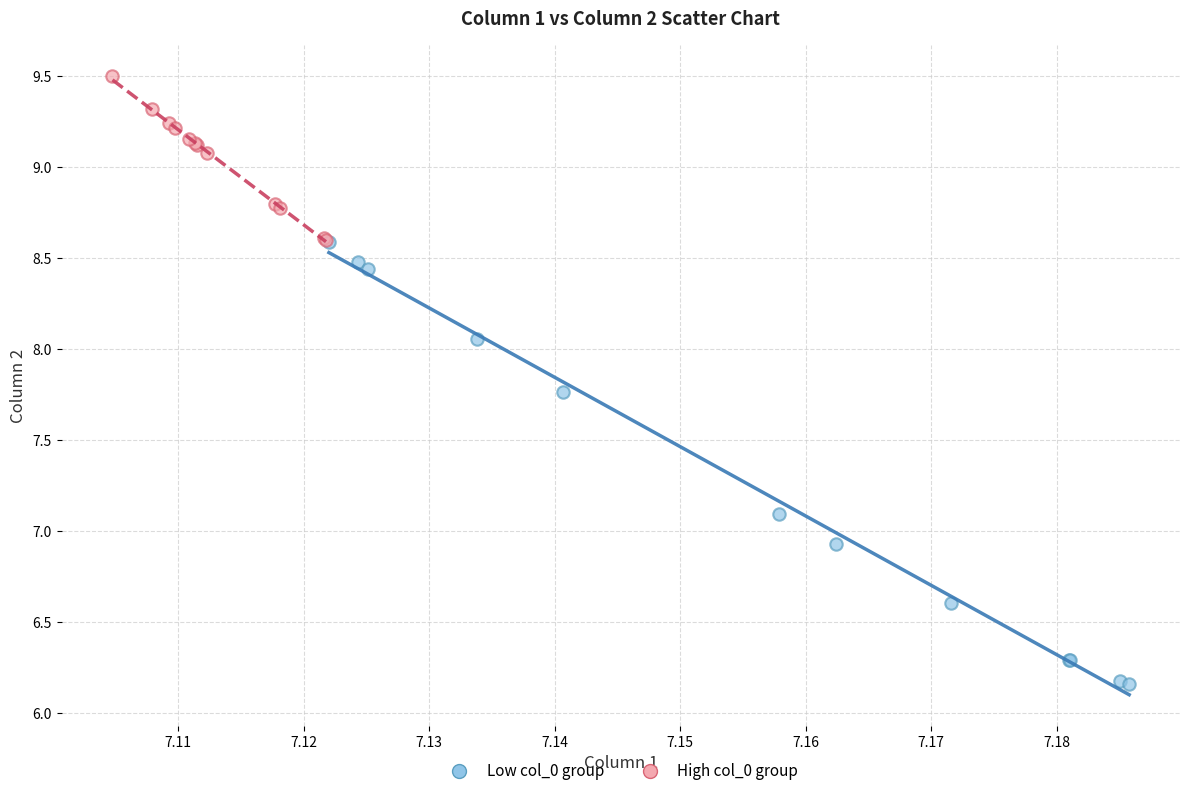

Which series reaches the minimum Y coordinate?

Low col_0 group